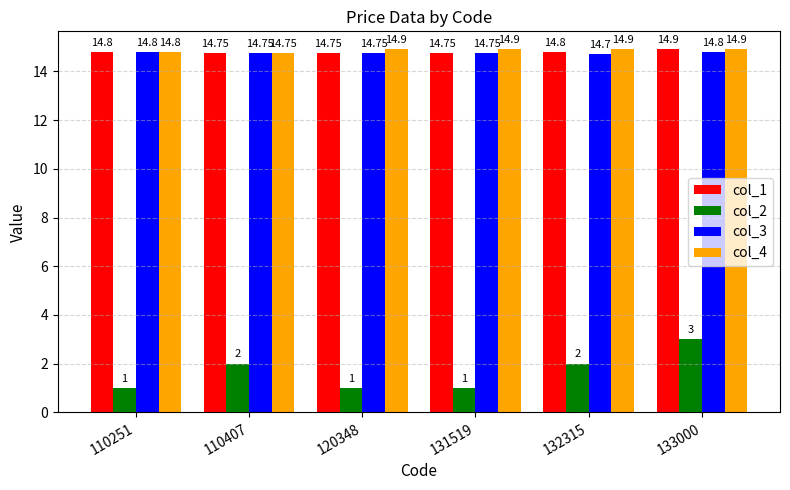

What is the difference between the maximum and minimum values in the col_2 series?

2.0